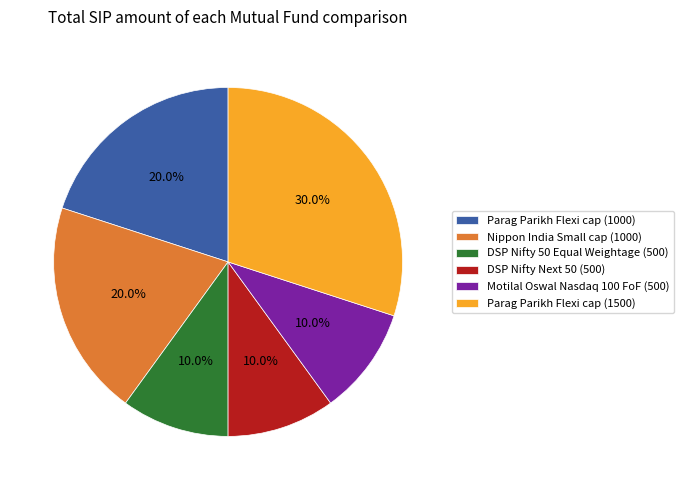

To the nearest percent, what is the average slice percentage?

17%